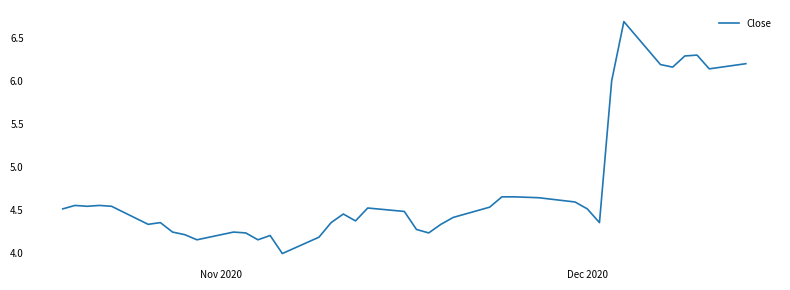

What is the minimum value shown in the chart?

4.0